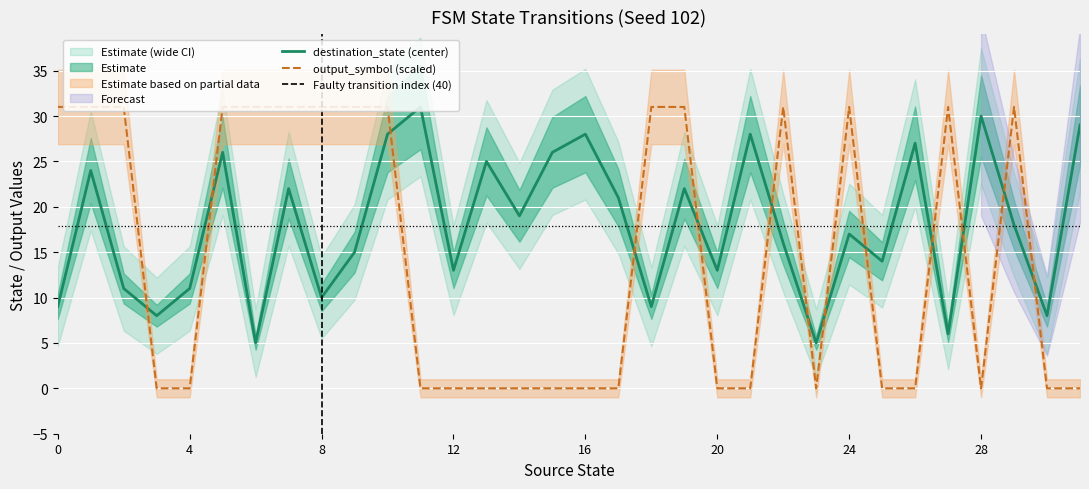

The value of destination_state at 11 is 10. True or false?

False